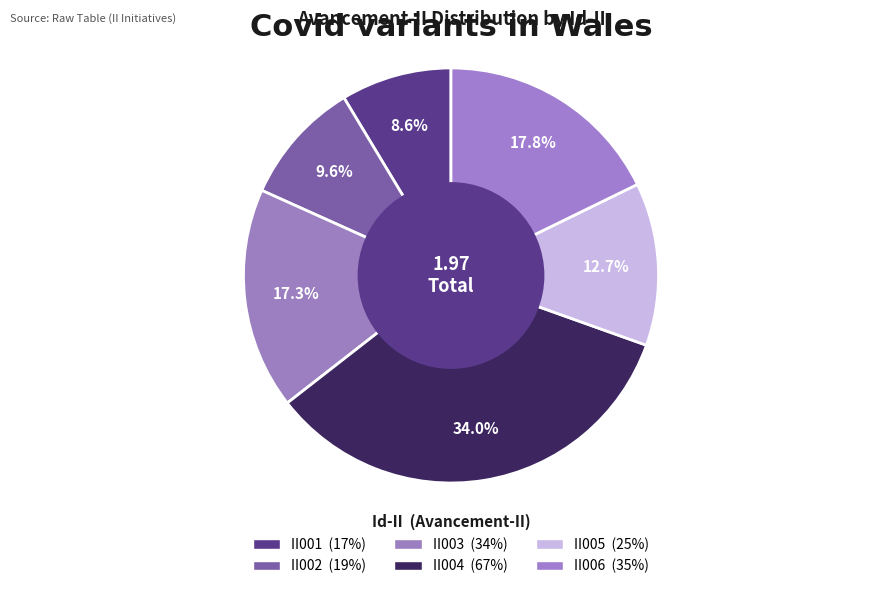

Rank the categories by value from highest to lowest.

II004, II006, II003, II005, II002, II001